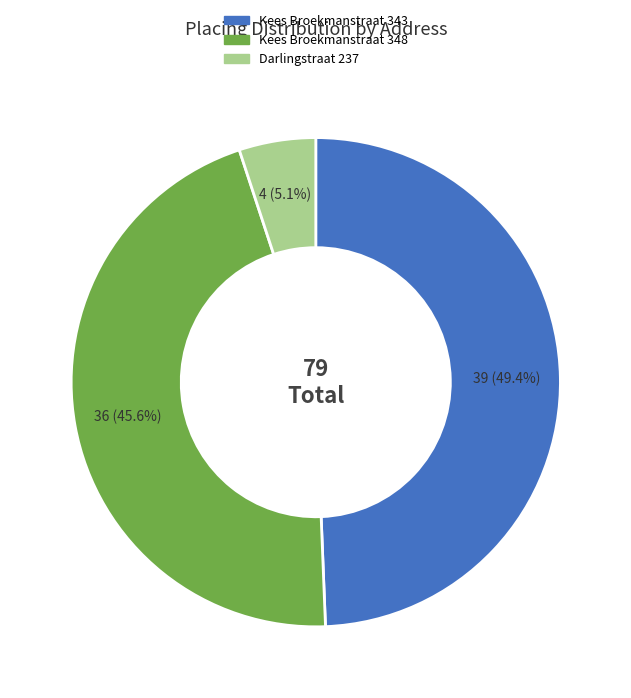

To the nearest percent, what portion does Kees Broekmanstraat 343 represent?

49%